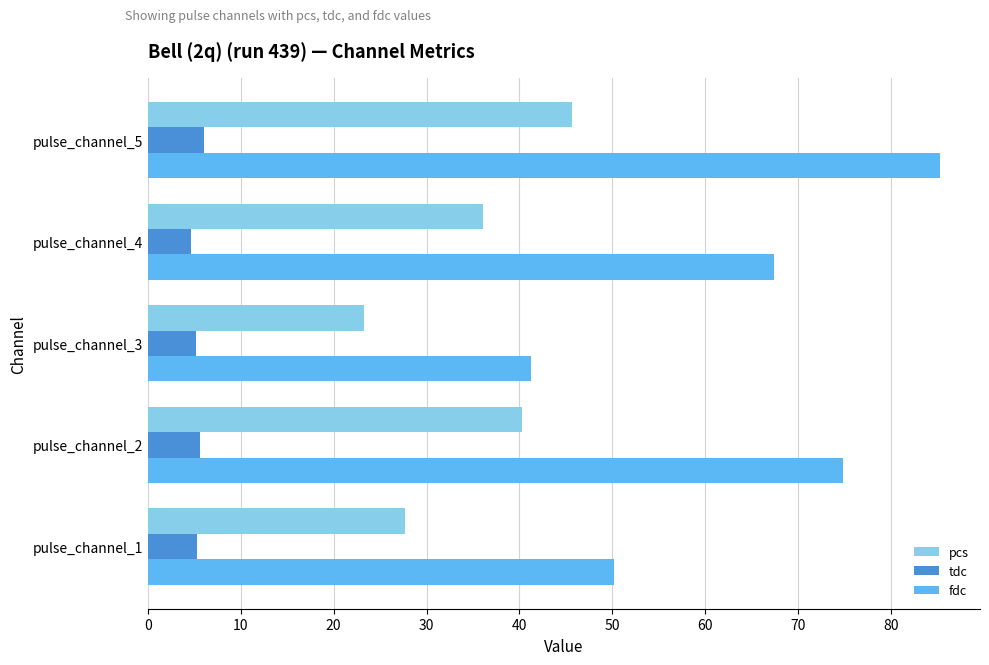

What is the total value across all series at pulse_channel_2?

120.7